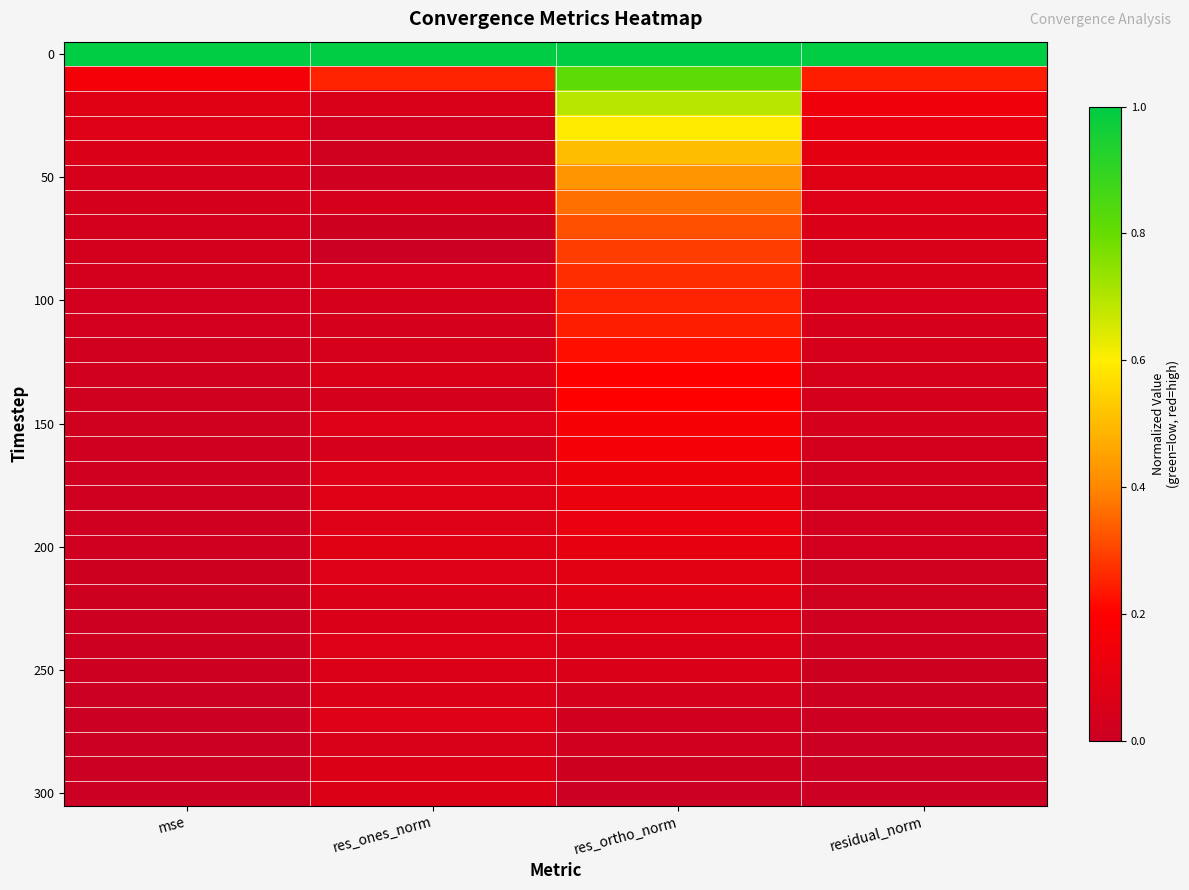

What is the maximum value shown in the chart?

1.0